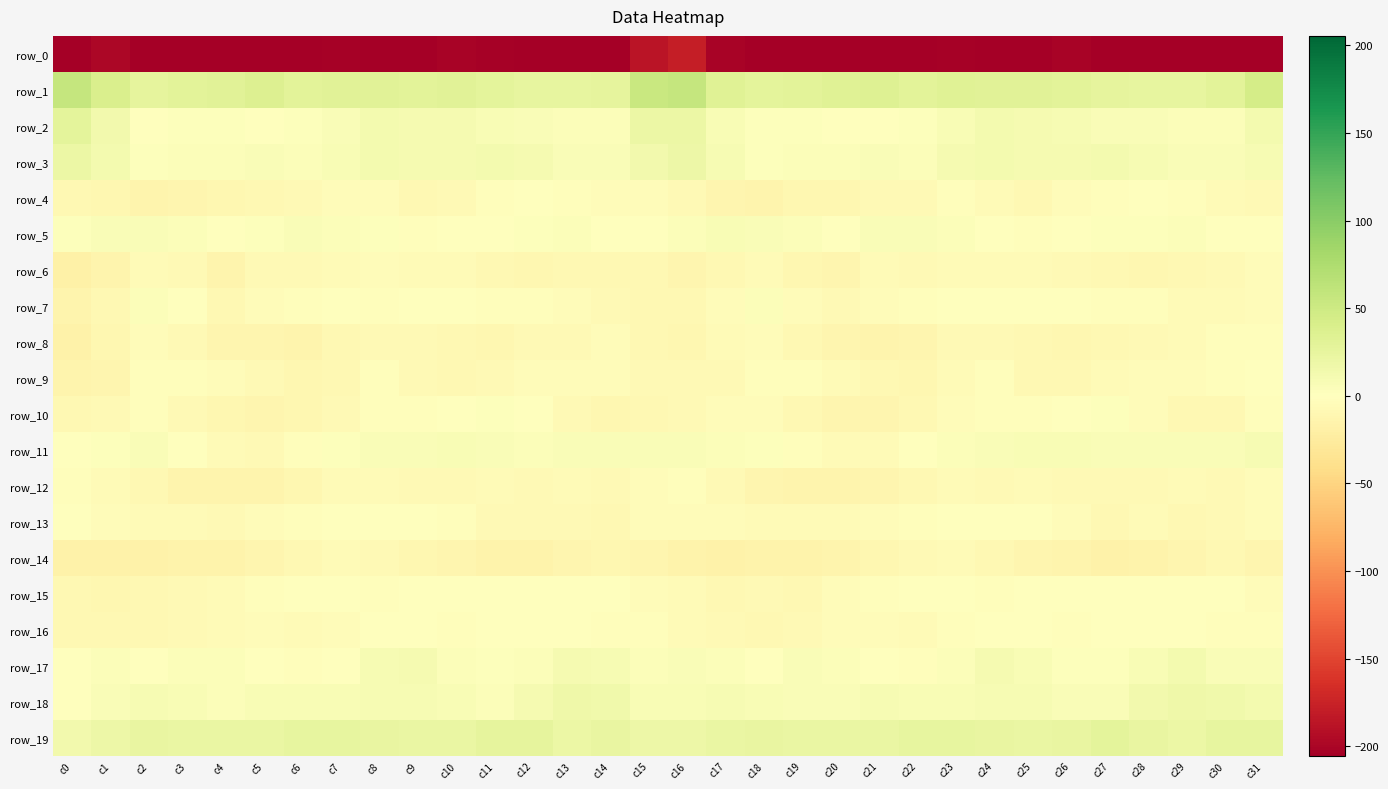

The value of row_2 at c20 is 1.5. True or false?

True